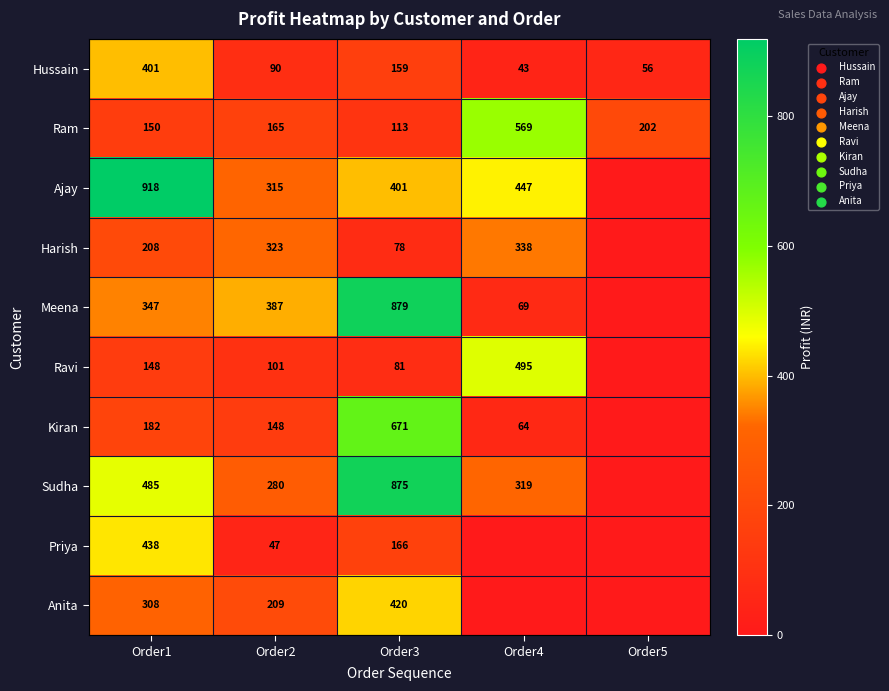

What is the sum of the Harish values at Order4 and Order2?

661